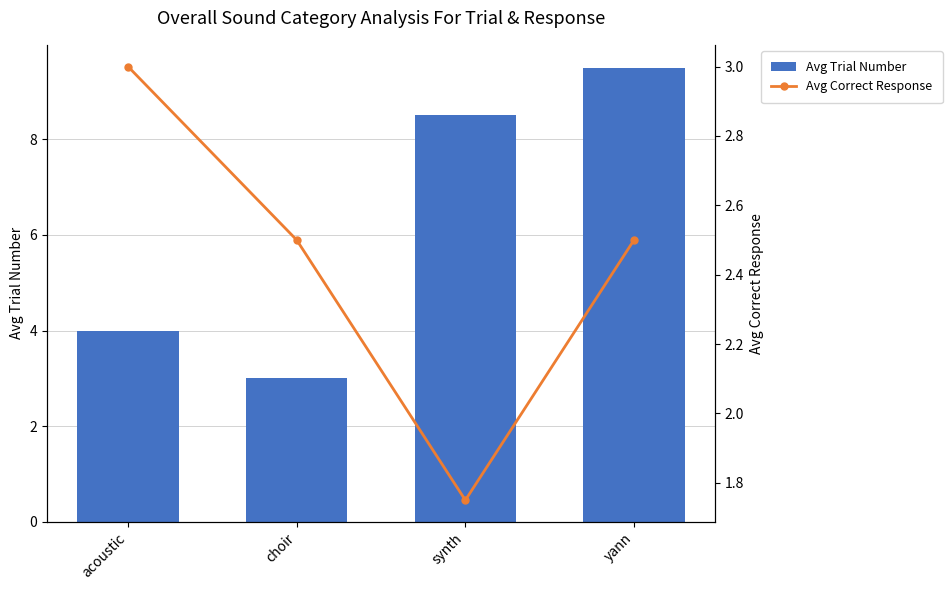

Which series has the largest total across all categories?

Avg Trial Number